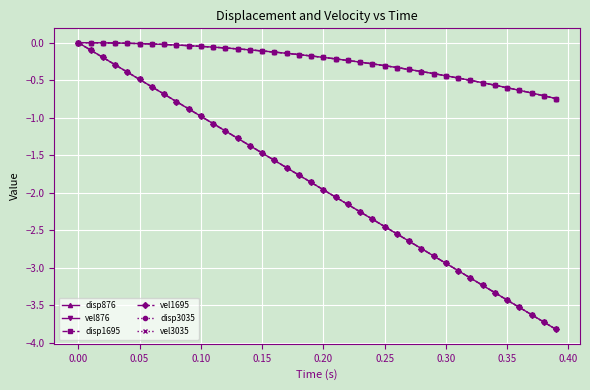

What is the sum of all disp3035 values?

-10.1